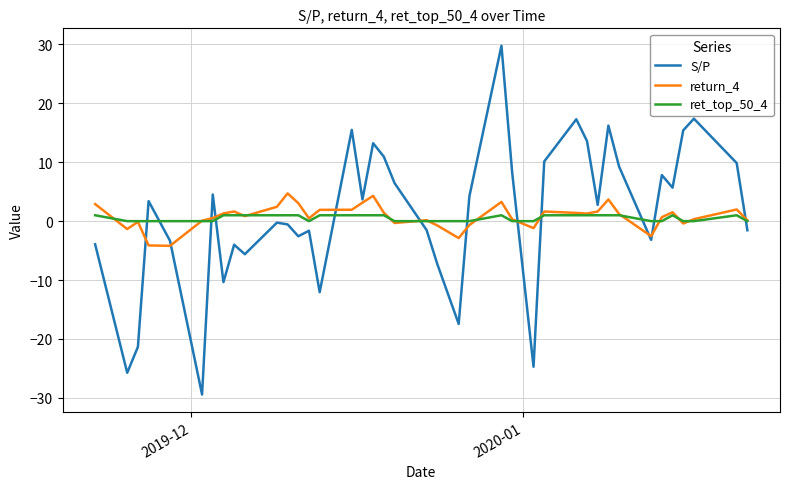

After their last crossing, which series has the higher values: S/P or ret_top_50_4?

ret_top_50_4